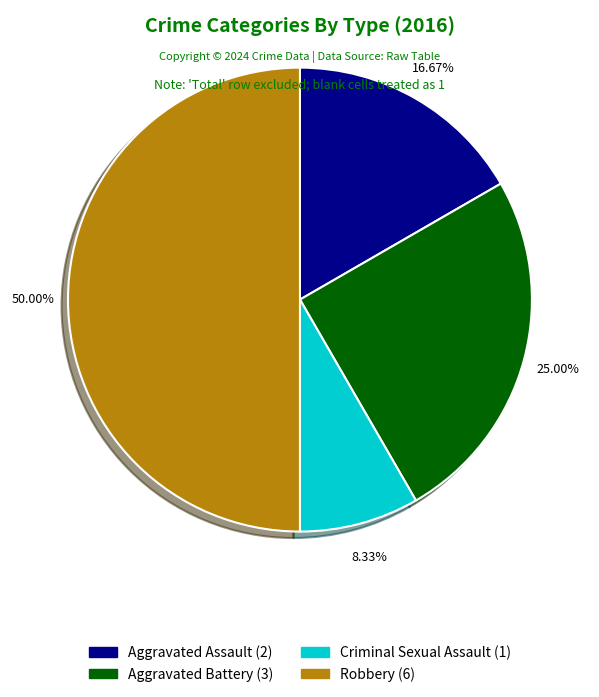

What percentage is the Criminal Sexual Assault slice, to the nearest percent?

8%